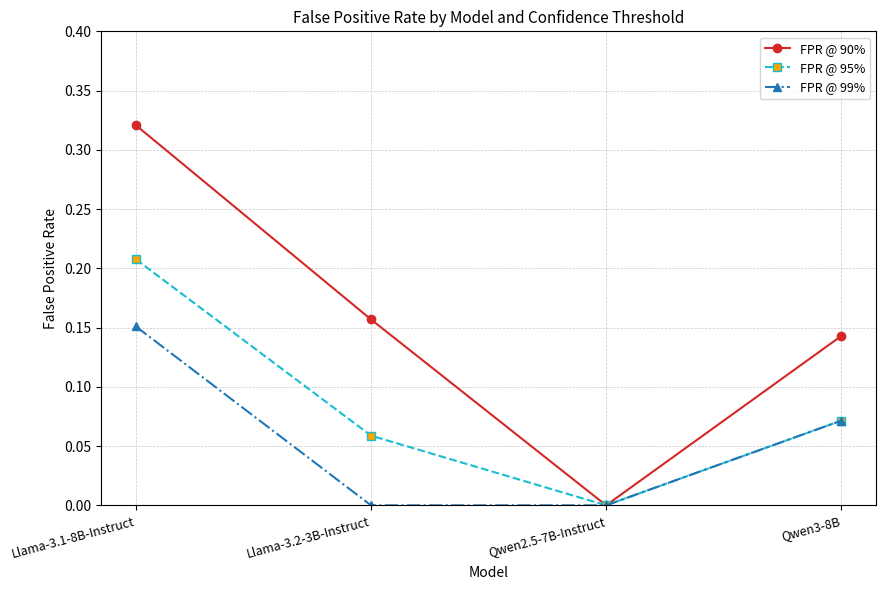

What are all the series names shown in the legend?

FPR @ 90%, FPR @ 95%, FPR @ 99%